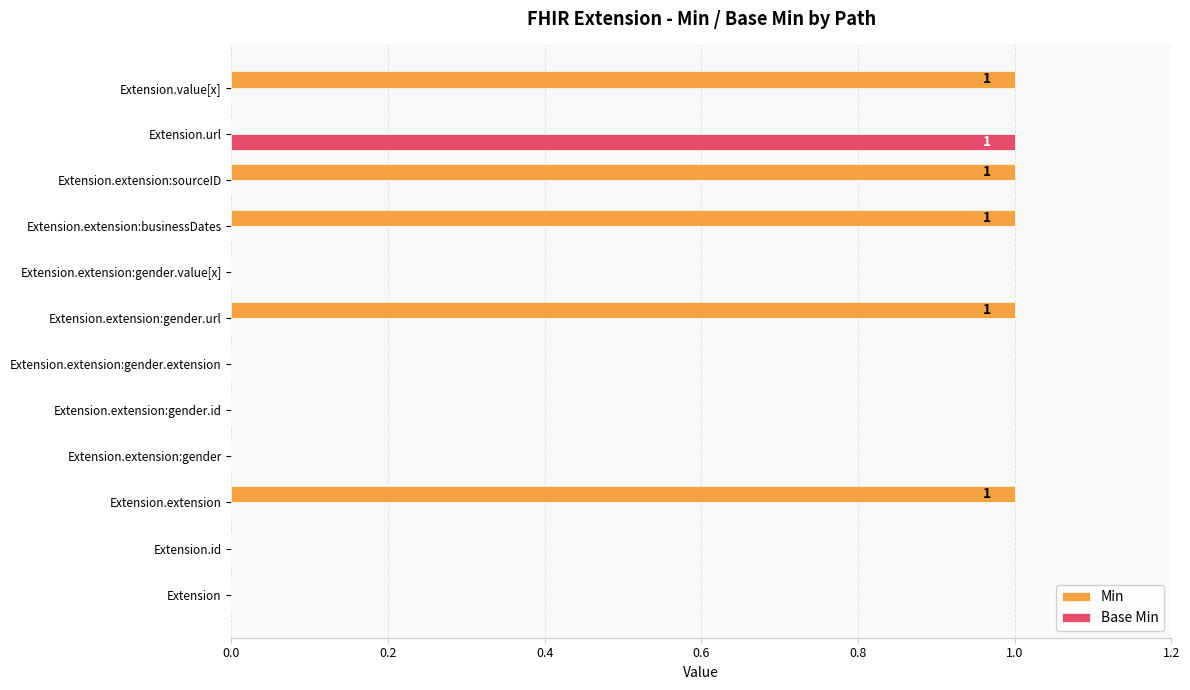

The Base Min series shows 1 at Extension.url. True or false?

True